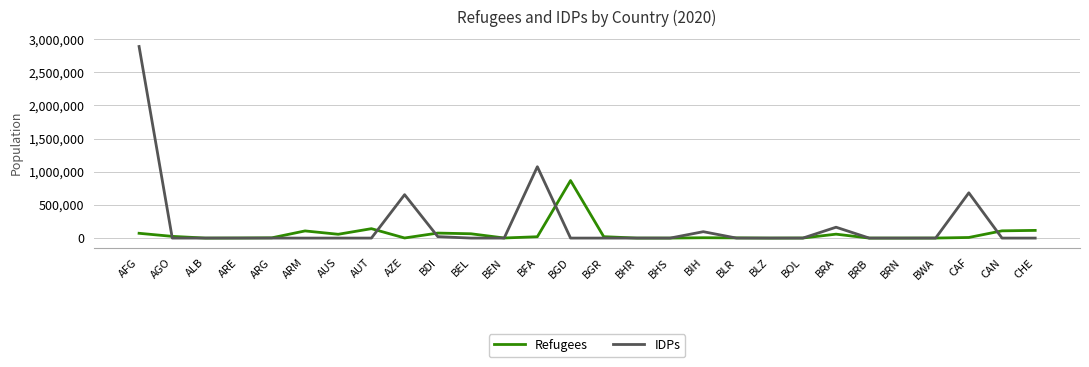

Between ALB and BRA, which series saw the biggest shift?

IDPs